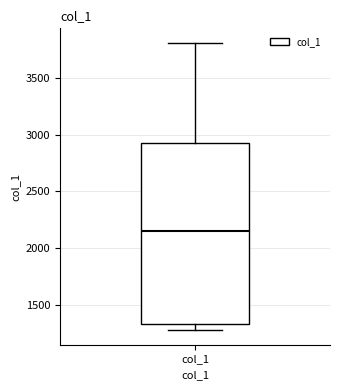

Read this box plot against the y-axis: the position of the median line, the range covered by the box, and the ends of both whiskers. The values are not printed on the chart, so give them approximately, as read against the axis.

median 2150, box 1350 to 2900, whiskers 1250 to 3800